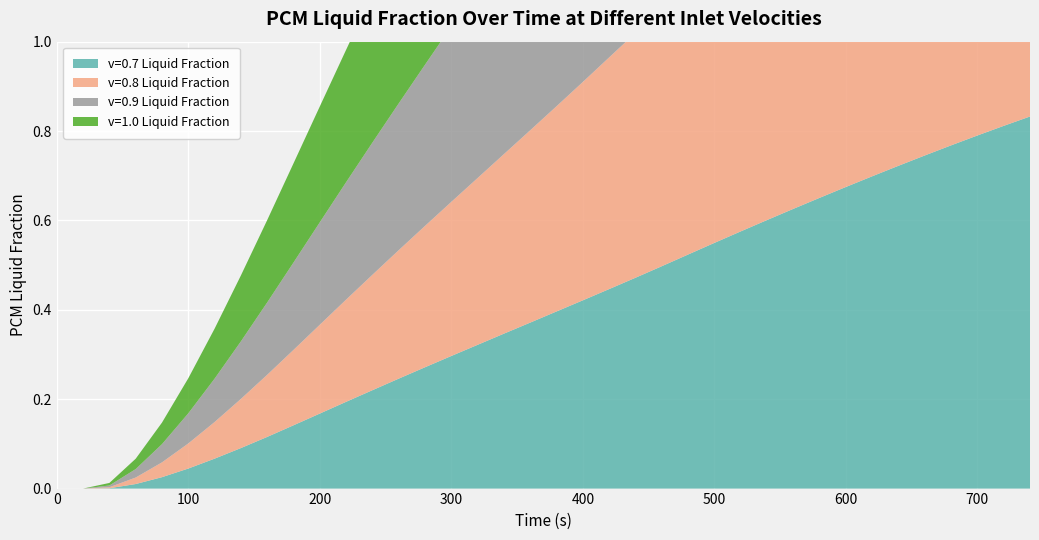

Reading right to left, list all the values displayed in this chart.

v=0.7 Liquid Fraction: 740=0.8	720=0.8	700=0.8	680=0.8	660=0.7	640=0.7	620=0.7	600=0.7	580=0.7	560=0.6	540=0.6	520=0.6	500=0.5	480=0.5	460=0.5	440=0.5	420=0.4	400=0.4	380=0.4	360=0.4	340=0.3	320=0.3	300=0.3	280=0.3	260=0.2	240=0.2	220=0.2	200=0.2	180=0.1	160=0.1	140=0.1	120=0.1	100=0.0	80=0.0	60=0.0	40=0.0	20=0.0	0=0.0
v=0.8 Liquid Fraction: 740=0.9	720=0.9	700=0.9	680=0.9	660=0.8	640=0.8	620=0.8	600=0.8	580=0.7	560=0.7	540=0.7	520=0.7	500=0.6	480=0.6	460=0.6	440=0.5	420=0.5	400=0.5	380=0.5	360=0.4	340=0.4	320=0.4	300=0.3	280=0.3	260=0.3	240=0.3	220=0.2	200=0.2	180=0.2	160=0.1	140=0.1	120=0.1	100=0.1	80=0.0	60=0.0	40=0.0	20=0.0	0=0.0
v=0.9 Liquid Fraction: 740=1.0	720=1.0	700=1.0	680=0.9	660=0.9	640=0.9	620=0.9	600=0.8	580=0.8	560=0.8	540=0.8	520=0.7	500=0.7	480=0.7	460=0.7	440=0.6	420=0.6	400=0.6	380=0.5	360=0.5	340=0.5	320=0.4	300=0.4	280=0.4	260=0.3	240=0.3	220=0.3	200=0.2	180=0.2	160=0.2	140=0.1	120=0.1	100=0.1	80=0.0	60=0.0	40=0.0	20=0.0	0=0.0
v=1.0 Liquid Fraction: 740=1.0	720=1.0	700=1.0	680=1.0	660=1.0	640=1.0	620=0.9	600=0.9	580=0.9	560=0.9	540=0.8	520=0.8	500=0.8	480=0.8	460=0.7	440=0.7	420=0.7	400=0.6	380=0.6	360=0.6	340=0.5	320=0.5	300=0.4	280=0.4	260=0.4	240=0.3	220=0.3	200=0.3	180=0.2	160=0.2	140=0.1	120=0.1	100=0.1	80=0.0	60=0.0	40=0.0	20=0.0	0=0.0